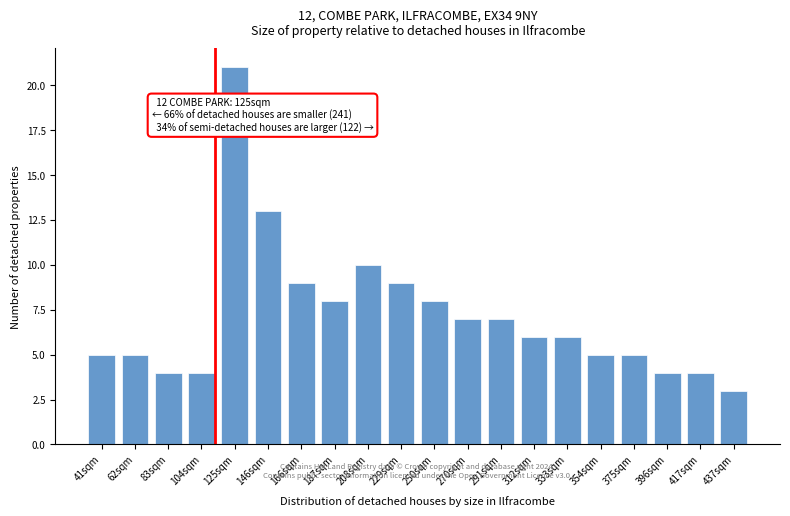

Reading left to right, transcribe all the data shown in this chart.

5	5	4	4	21	13	9	8	10	9	8	7	7	6	6	5	5	4	4	3